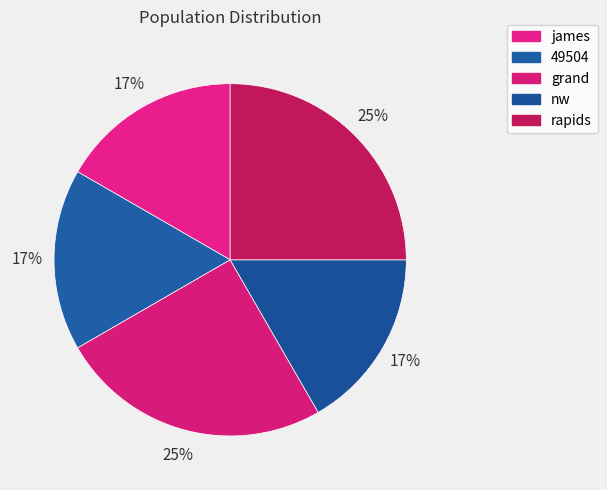

Count the number of slices in the pie.

5